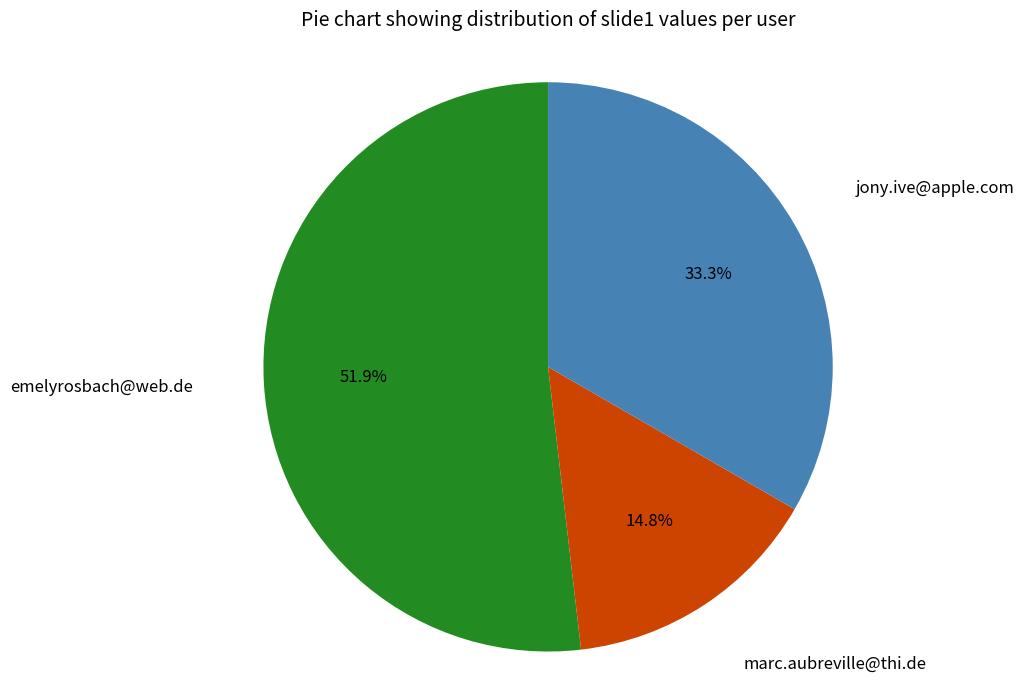

Is there any slice that represents more than half of the pie?

Yes